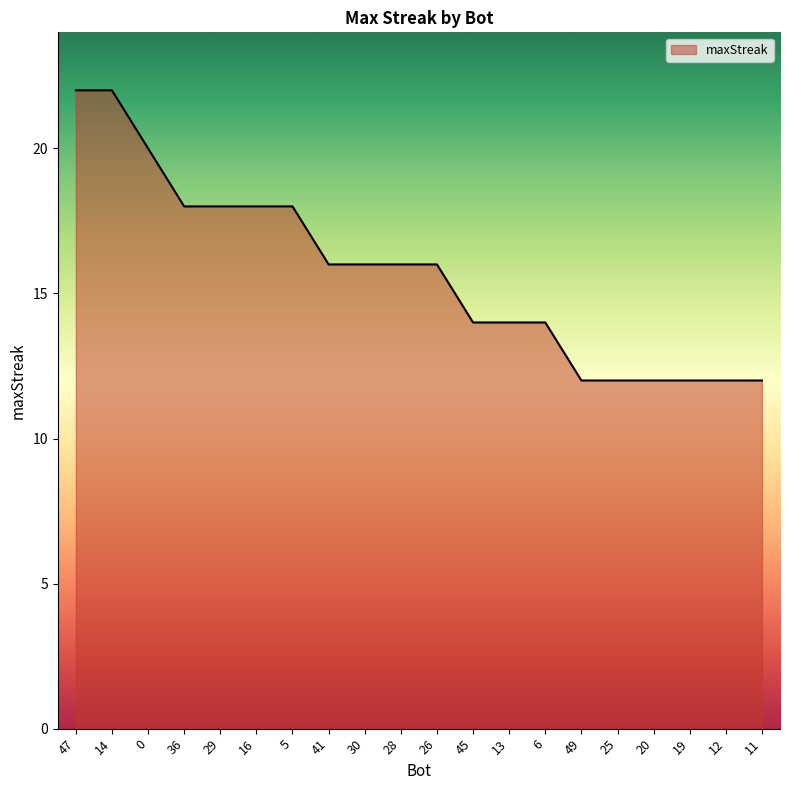

Approximately how many times larger is the value at 25 compared to 12?

1.0